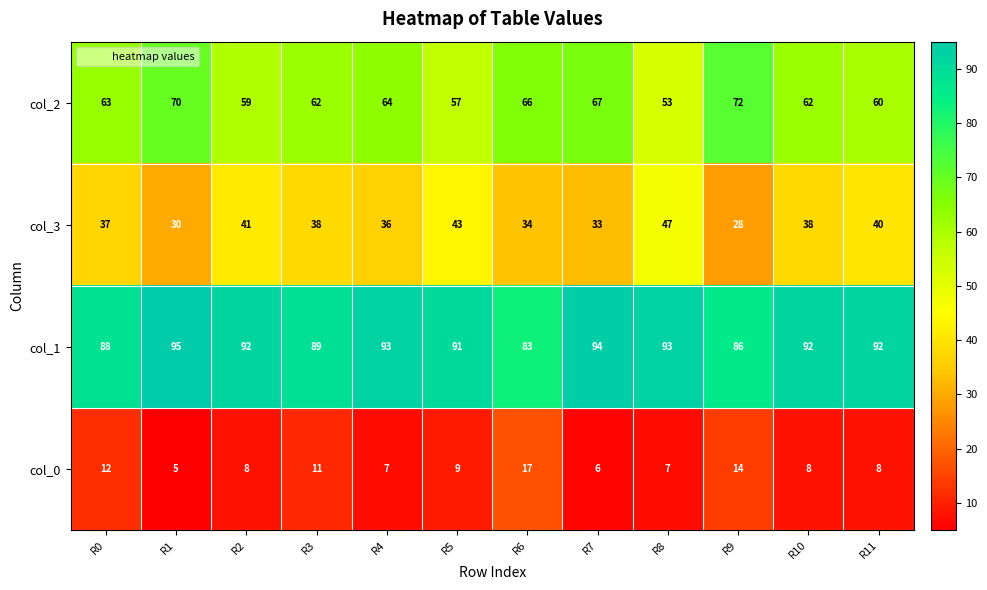

What is the sum of all col_1 values?

1088